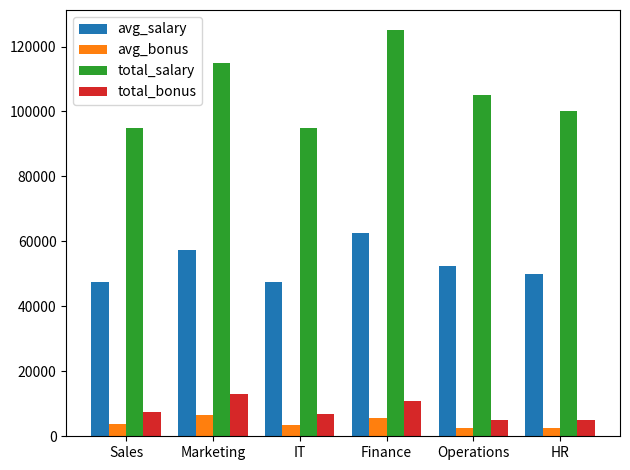

What is the value of the avg_bonus bar at the 4th from the left?

5500